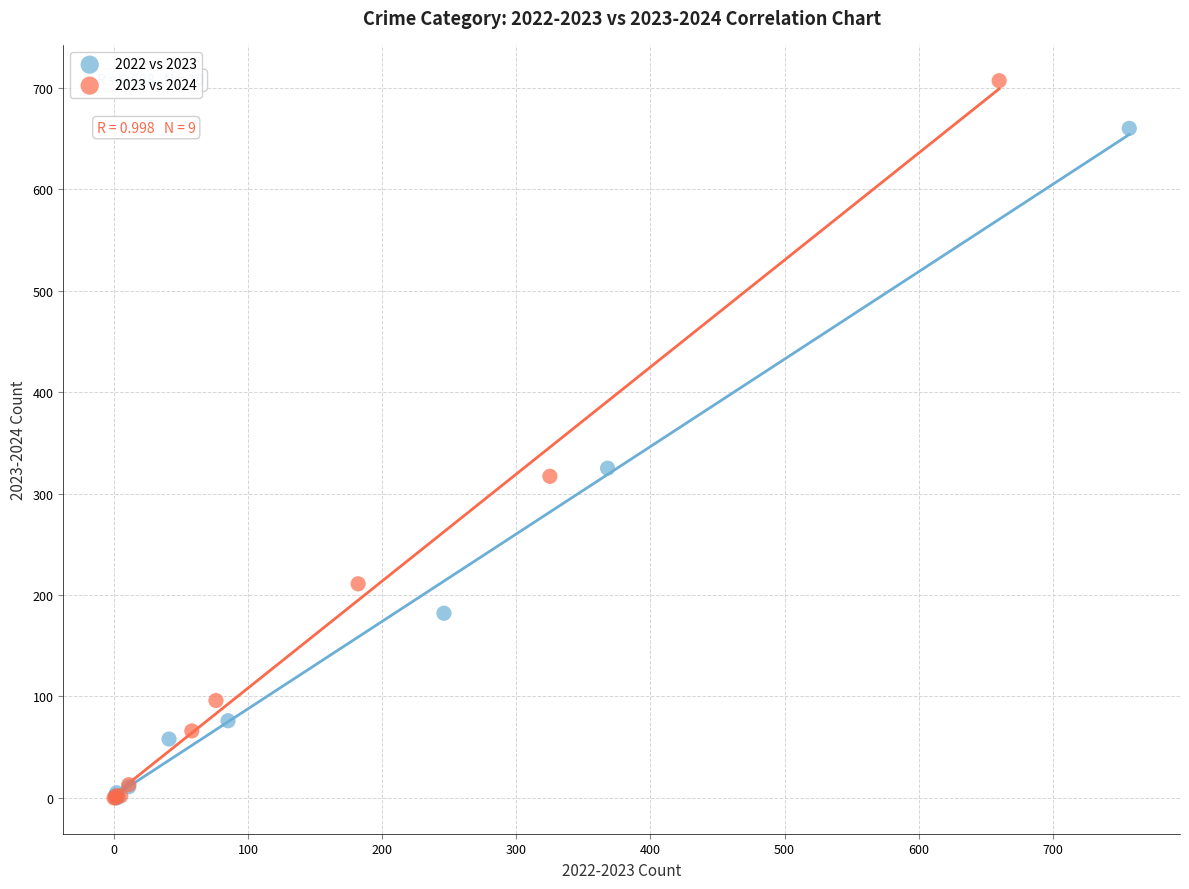

Which series has the widest spread of Y values?

2023 vs 2024